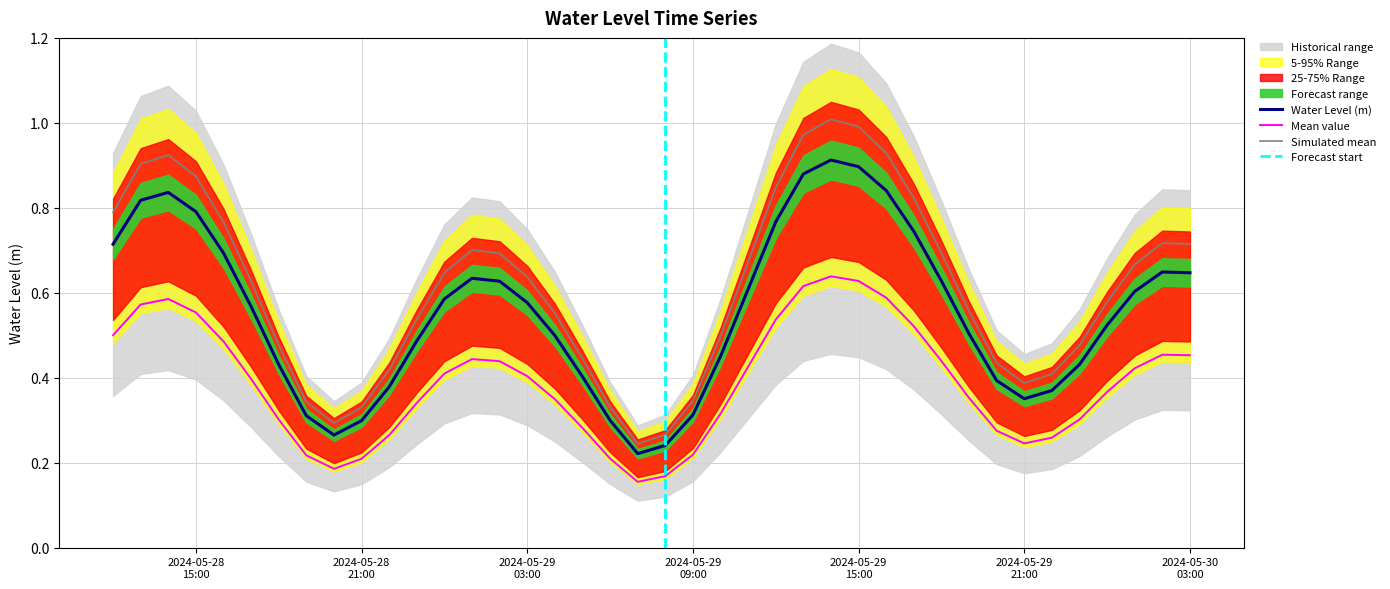

What is the difference between the second highest and minimum values?

0.7